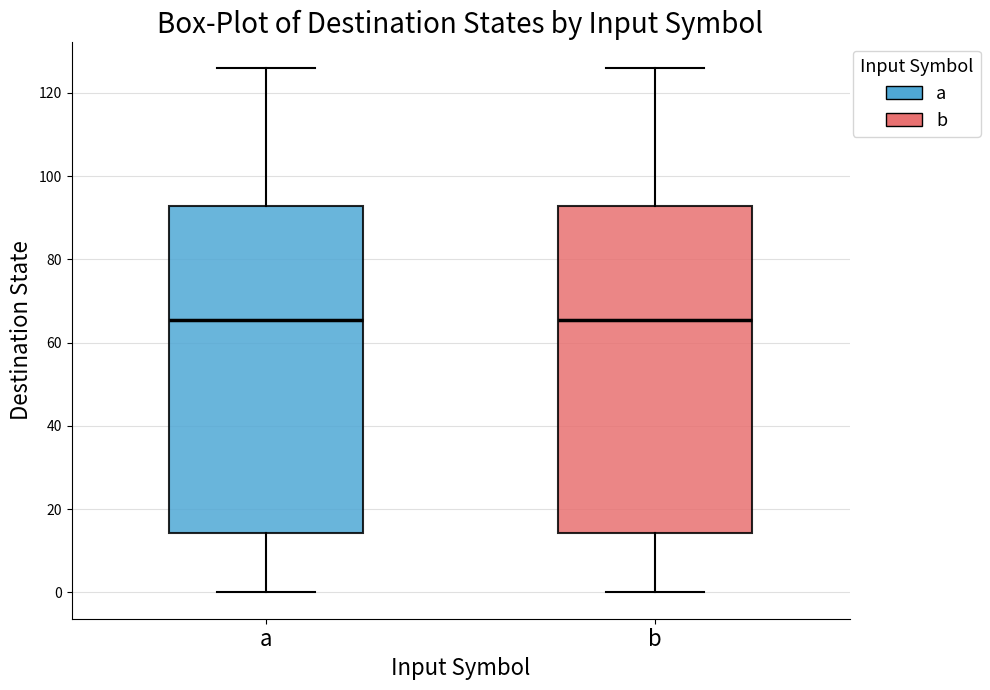

Where does the lower whisker of the box for a end on the y-axis? The values are not printed on the chart, so give them approximately, as read against the axis.

0